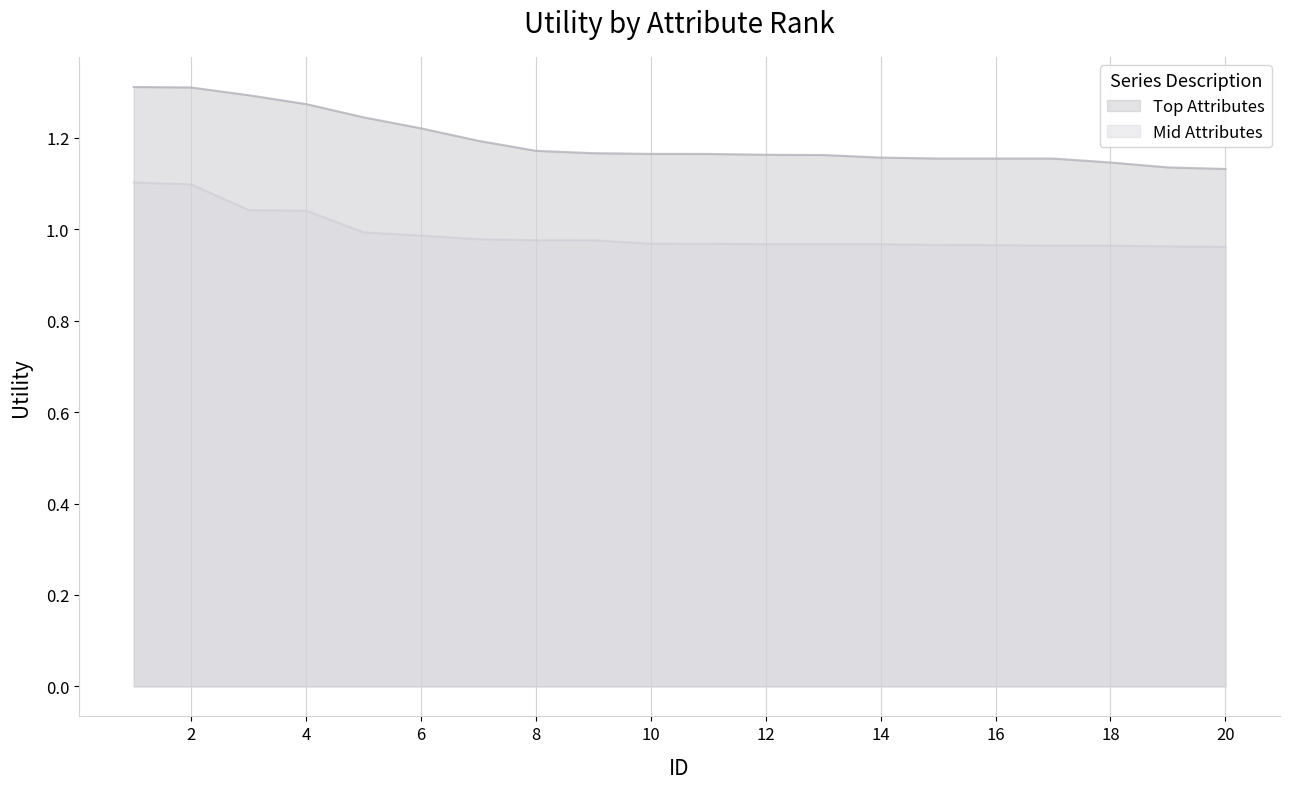

What is the value of the Top Attributes point at the 18th from the left?

1.1